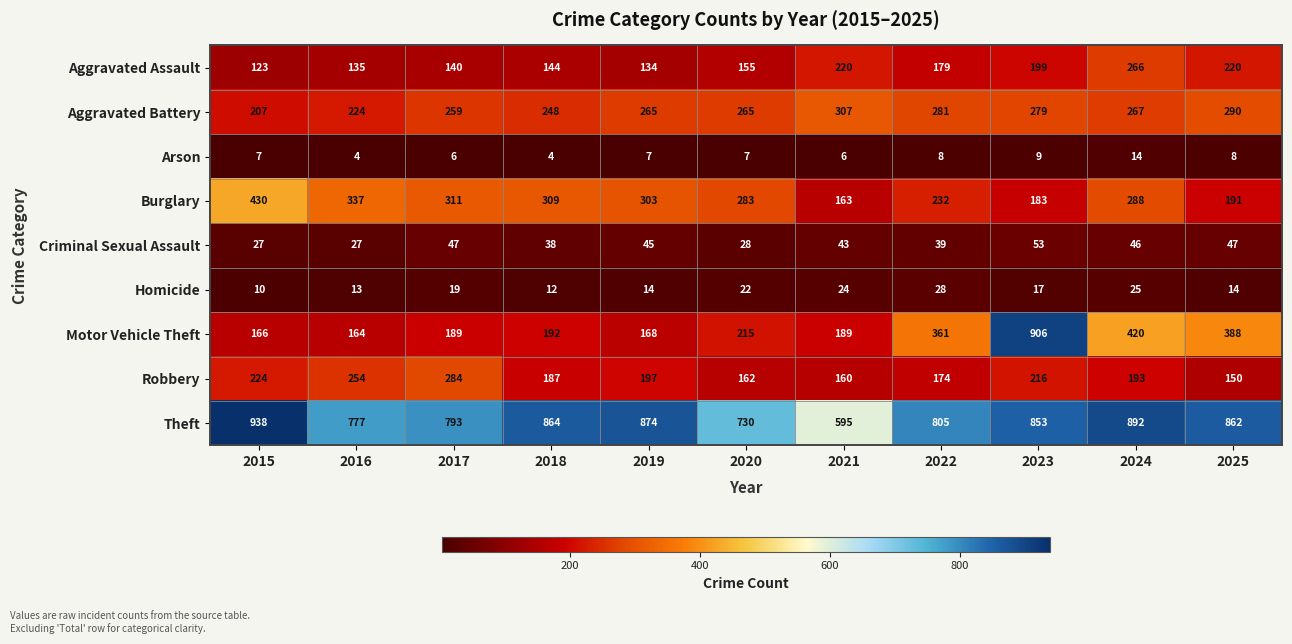

What is the sum of the Theft values at 2016 and 2020?

1507